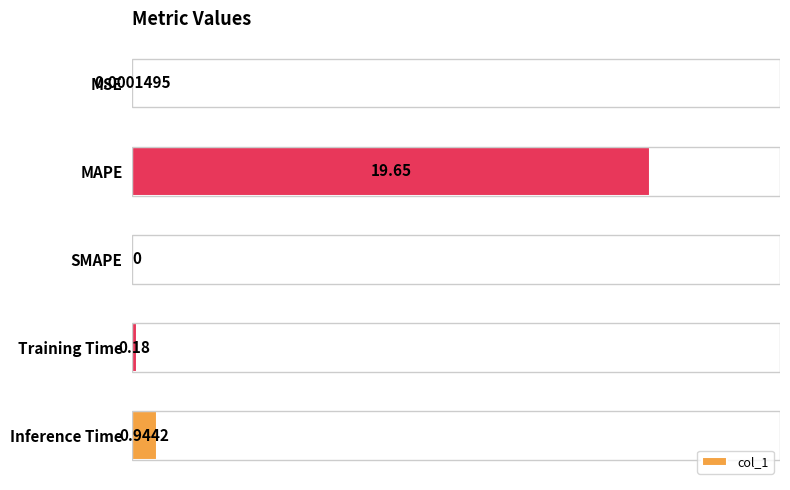

What is the maximum value shown in the chart?

19.7